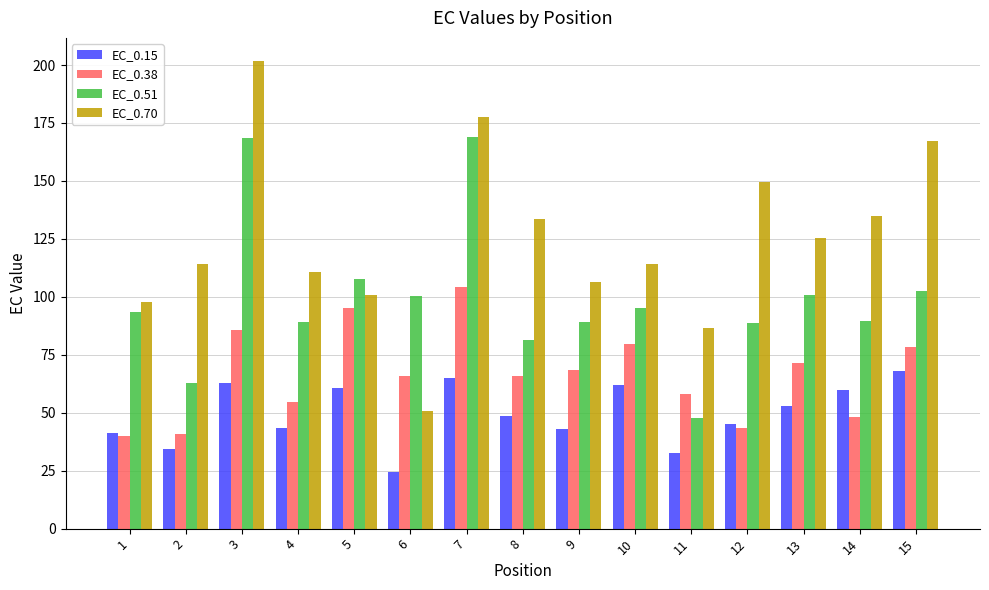

What is the value of the EC_0.15 bar at the 6th from the left?

24.6